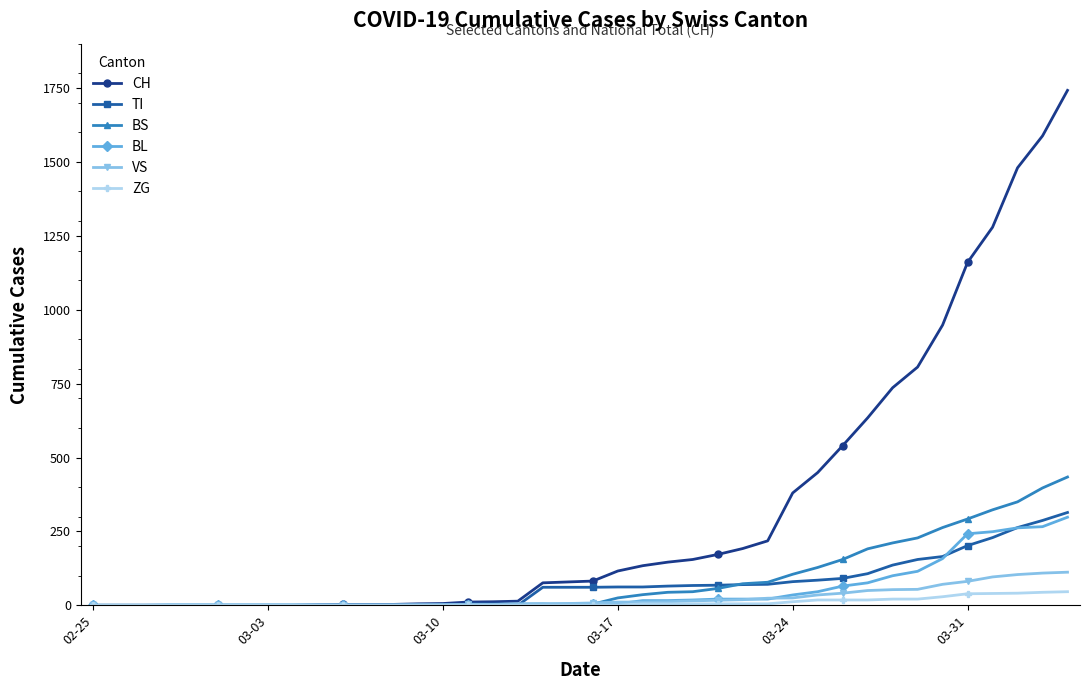

What is the maximum value shown in the chart?

1742